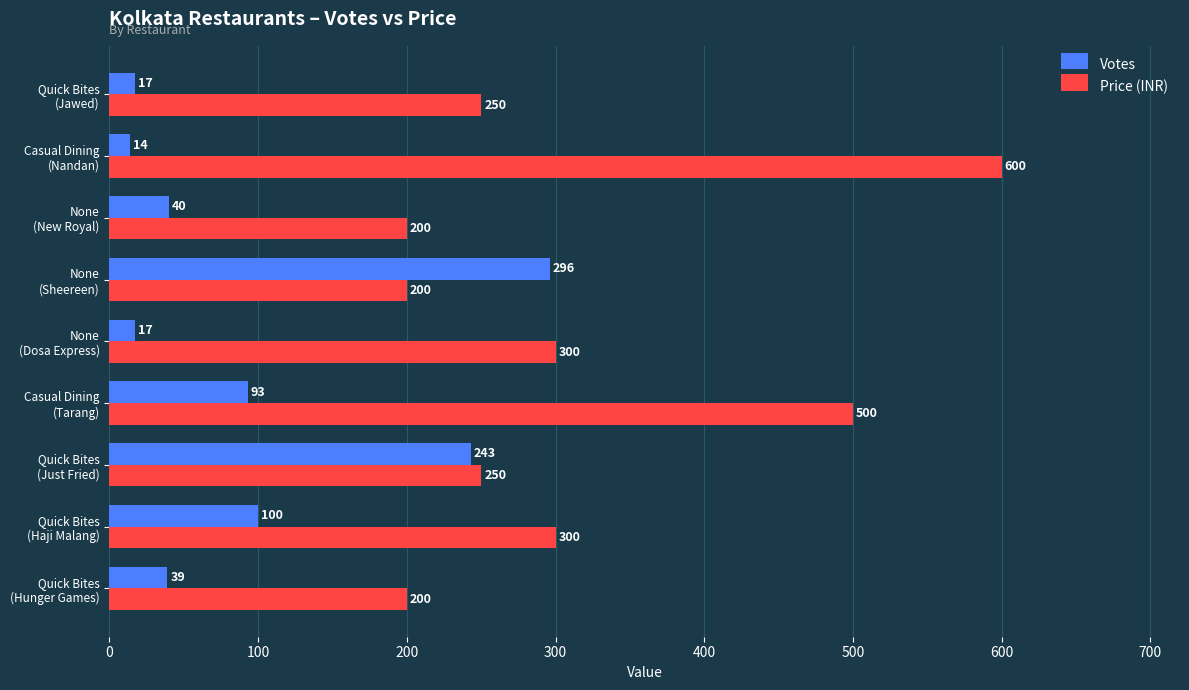

What is the sum of all Votes values?

859